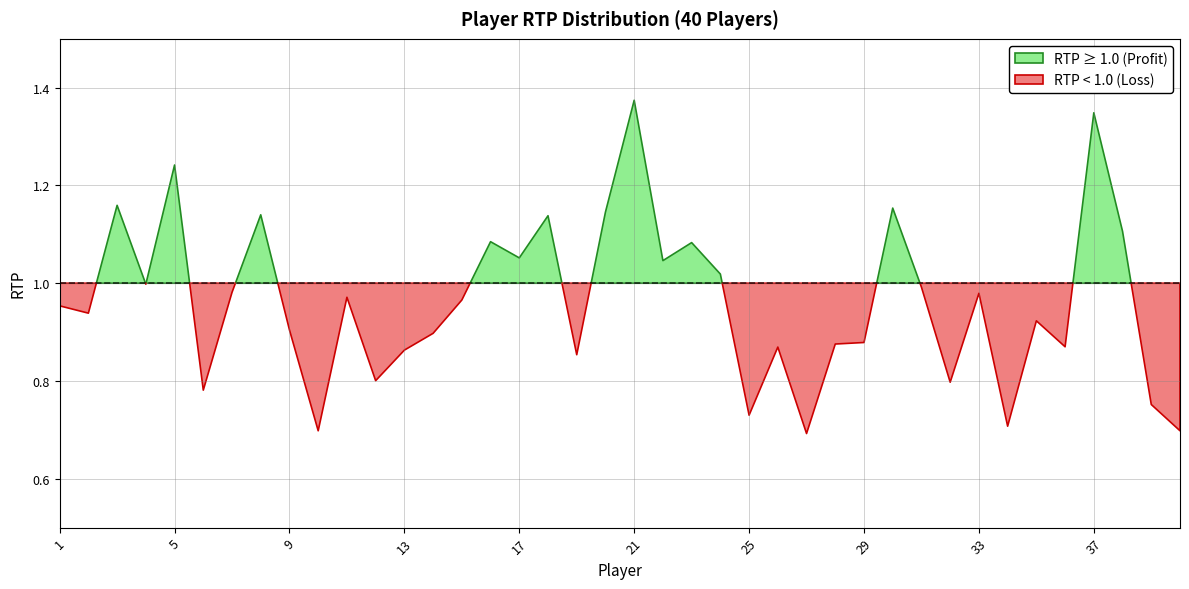

True or false: the data shows 0.6 at 38.

False